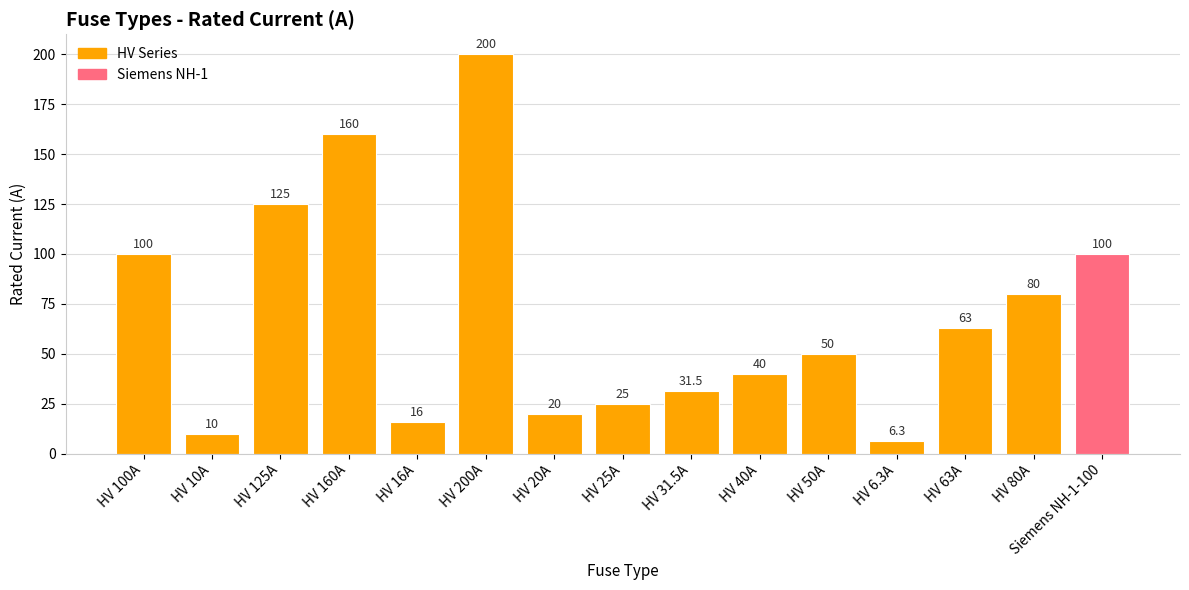

What is the ratio of the value at HV 10A to the value at HV 80A?

0.1